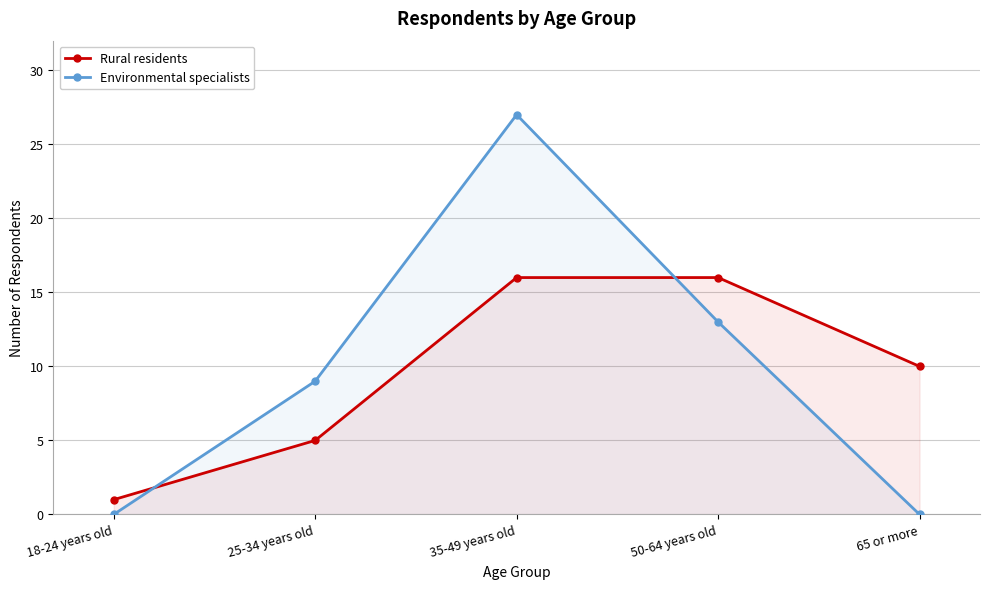

Count the number of data series in this chart.

2